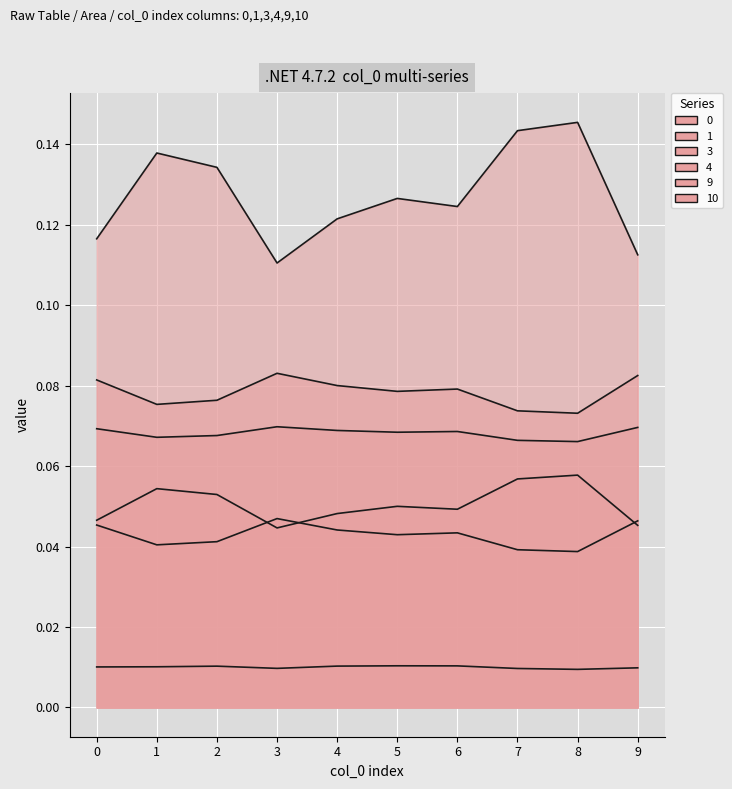

Is it true that 9 equals 0.0 at 4?

False